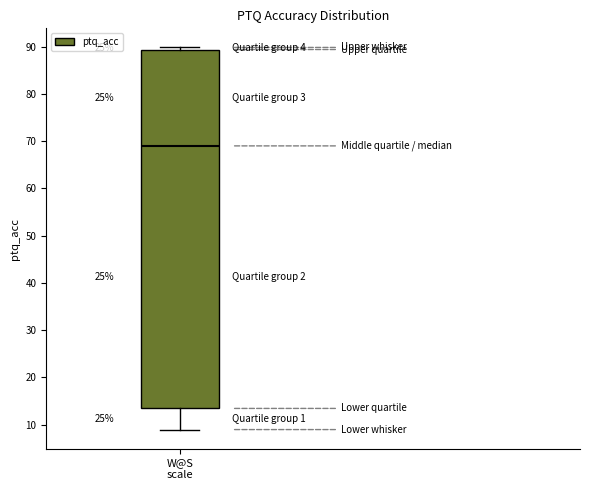

Where does the lower whisker of the box for W@S scale end on the y-axis? The values are not printed on the chart, so give them approximately, as read against the axis.

9